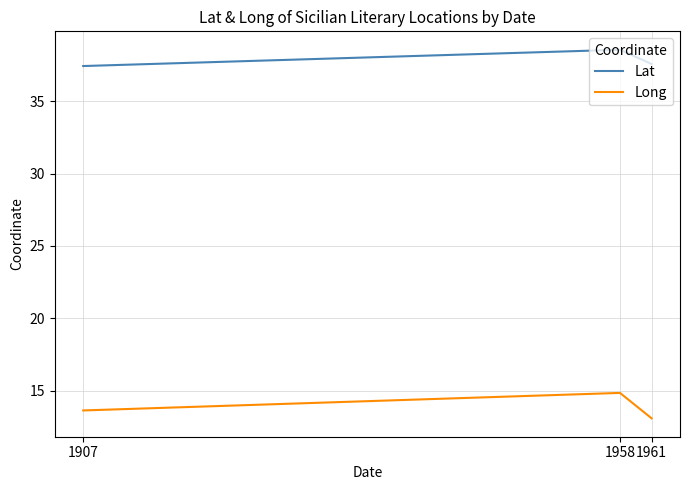

How many lines are shown in the chart?

2